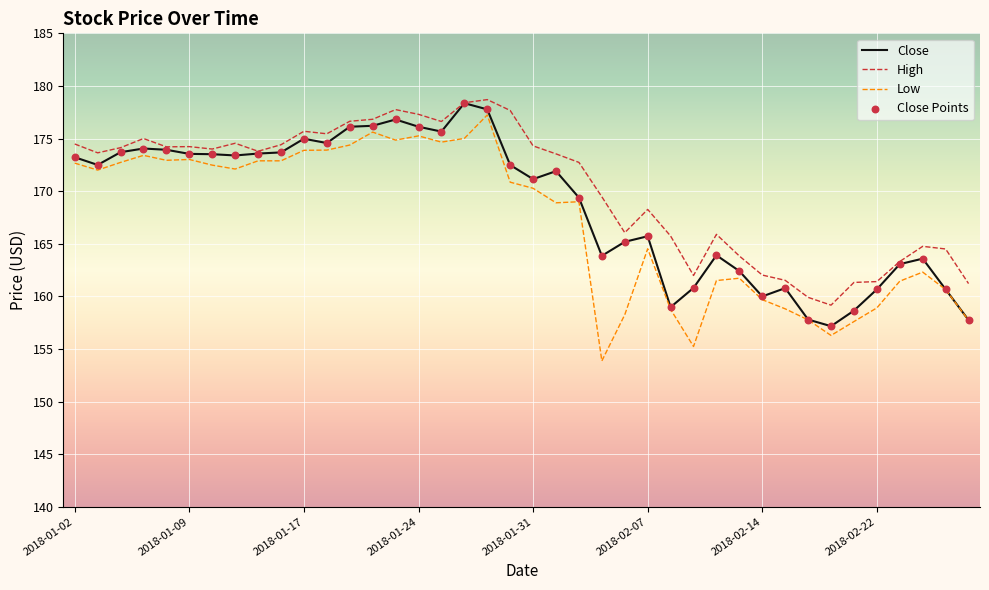

True or false: High and Low intersect in this chart.

False